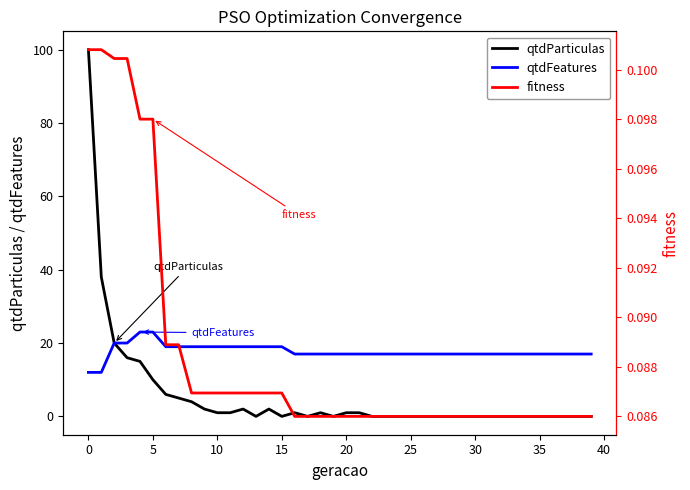

The qtdParticulas series shows -57.8 at 37. True or false?

False